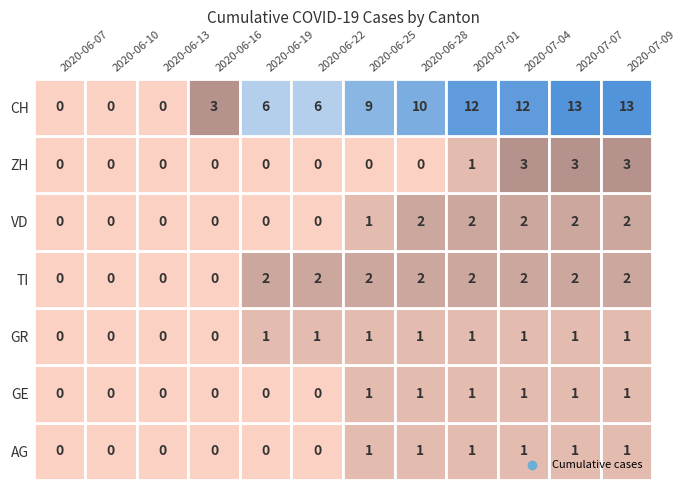

How many positive values does the GE series have?

6